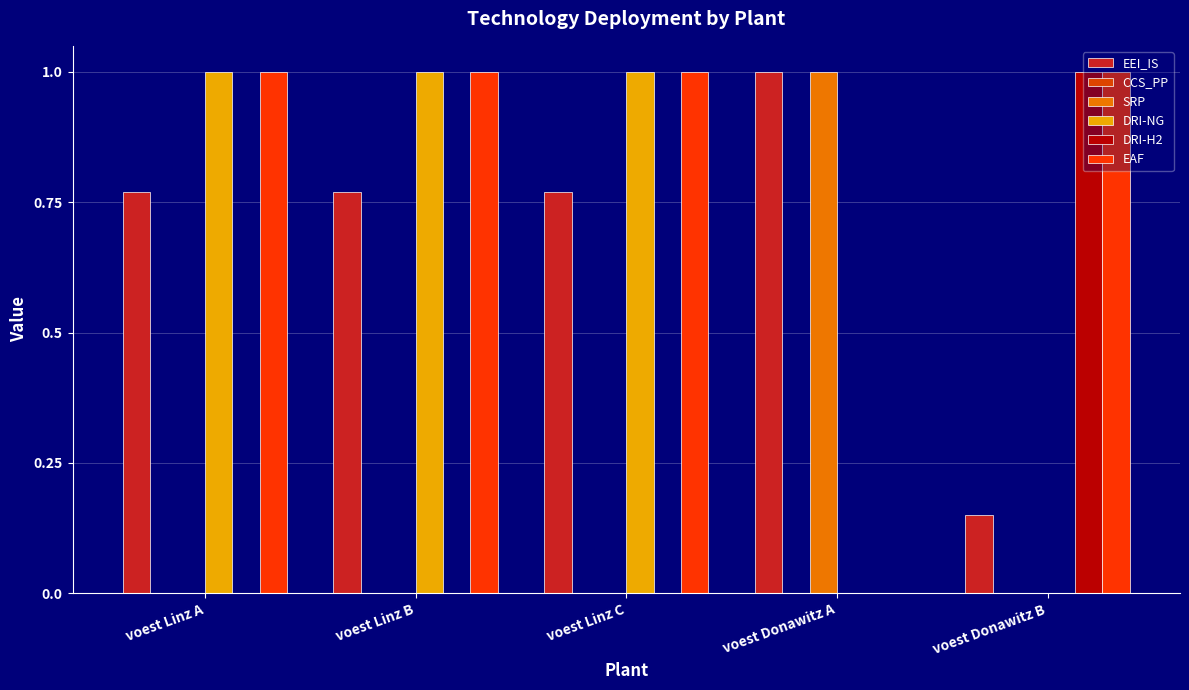

At which label is DRI-H2 closest to 0?

voest Linz A